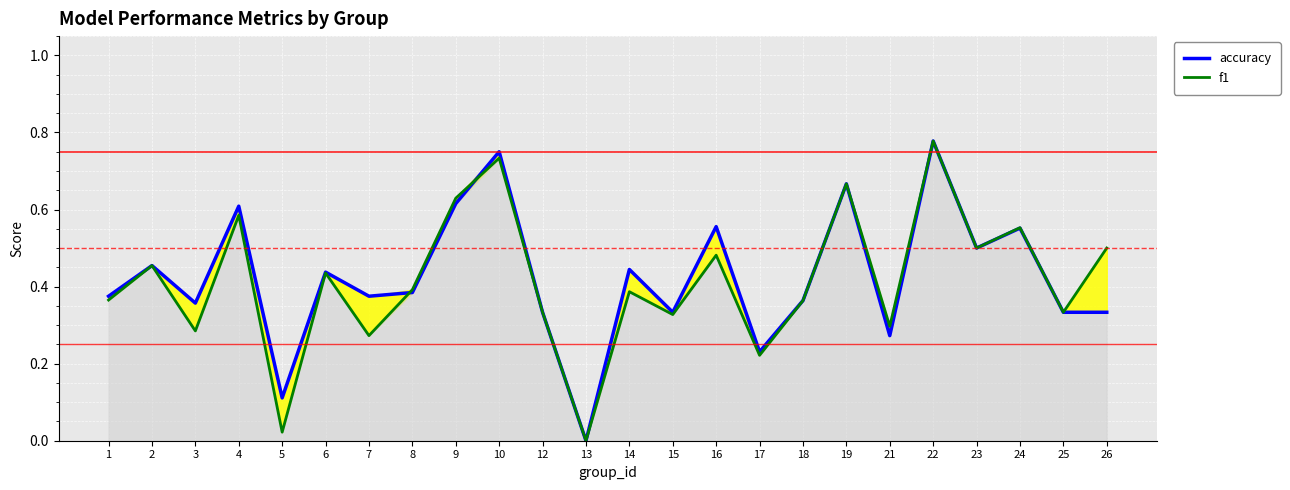

Between 8 and 10, which is larger?

10